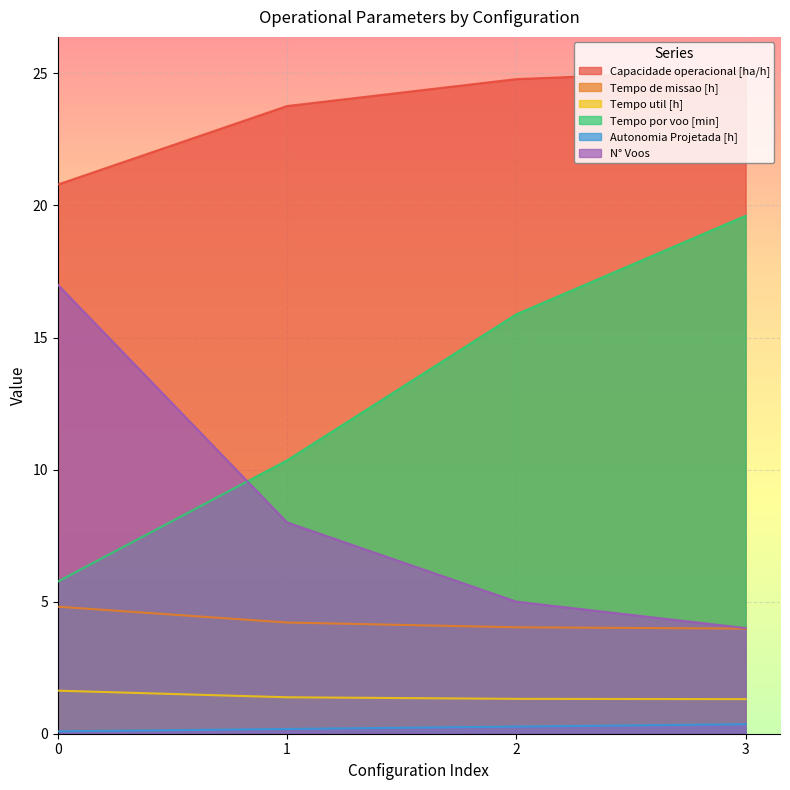

What is the difference between the highest and lowest values at 2?

24.5